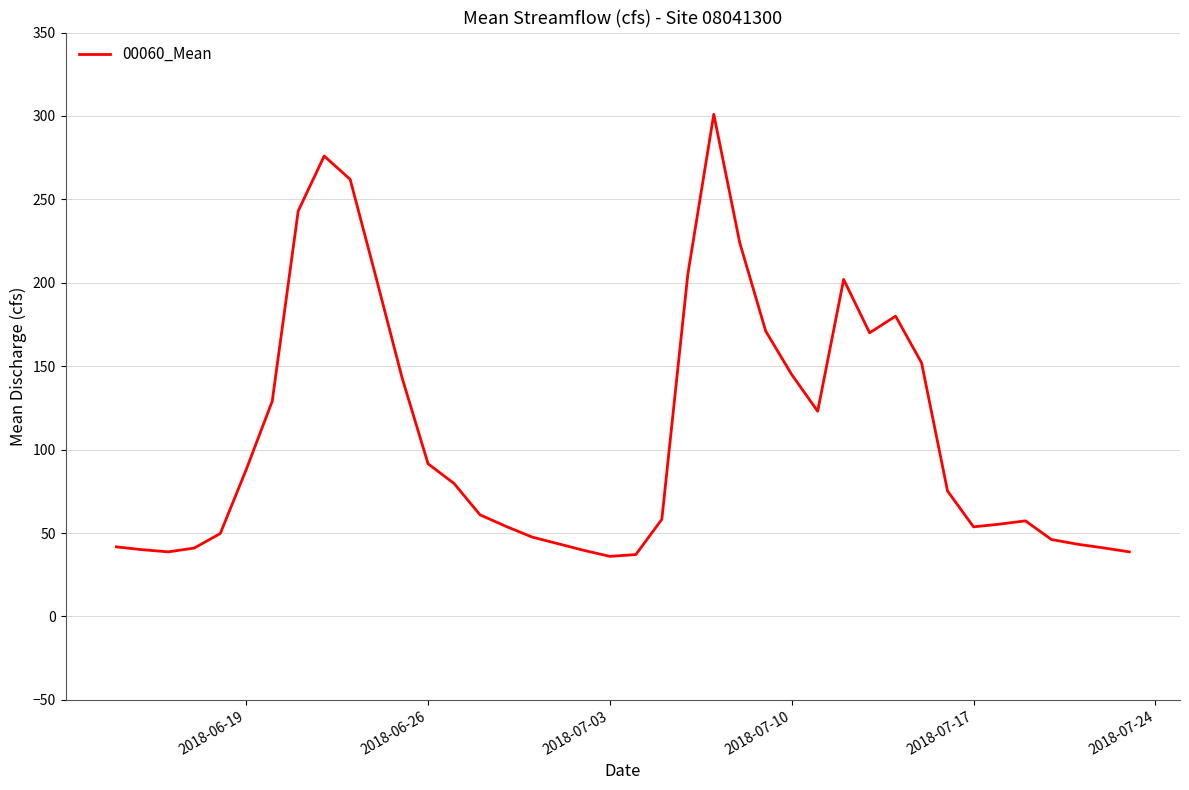

Does the chart have visible grid lines?

Yes